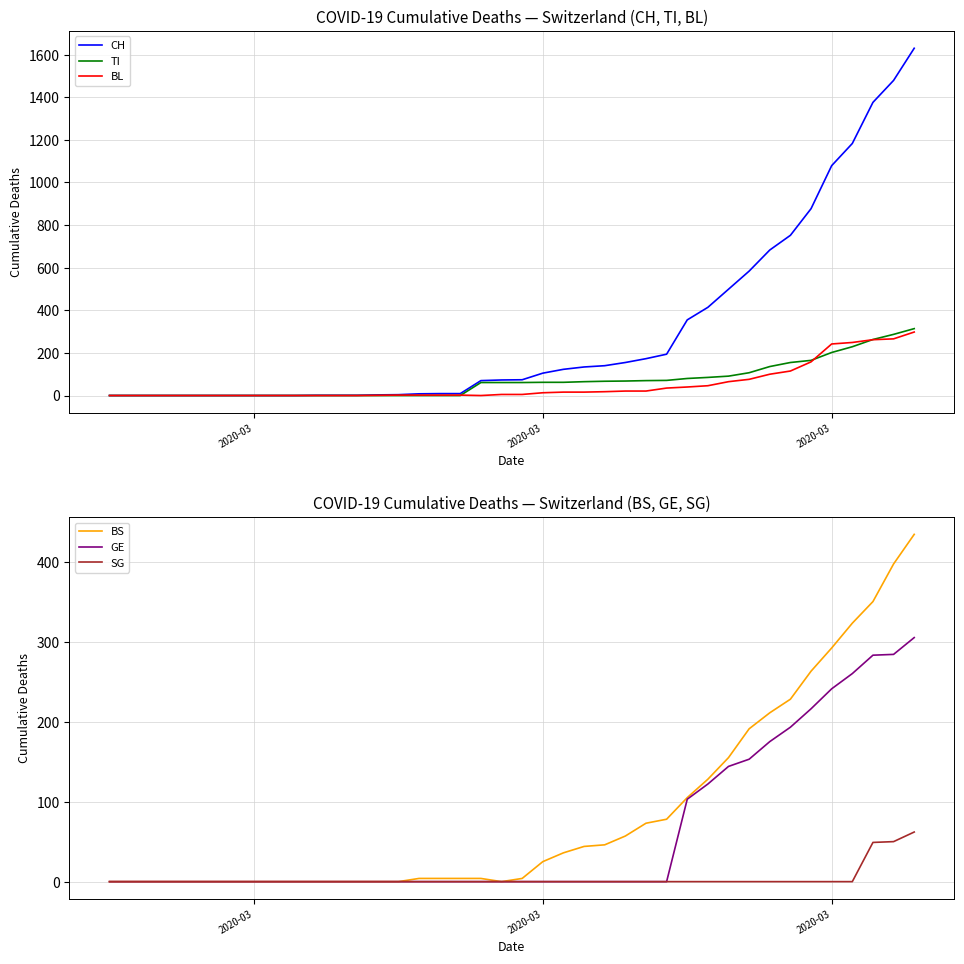

At which label does BL first exceed 5?

2020-03